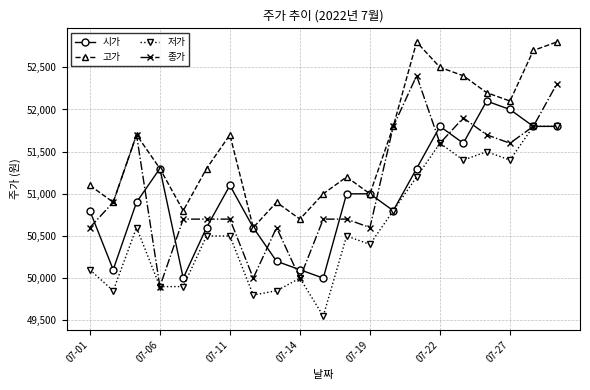

List the series in order of their peak value, highest first.

고가, 종가, 시가, 저가